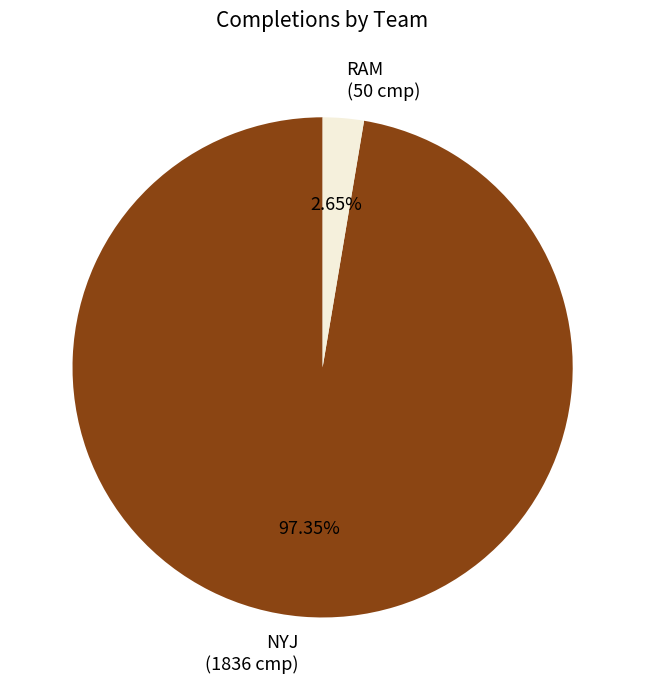

To the nearest percent, what percentage of the pie is NYJ?

97%